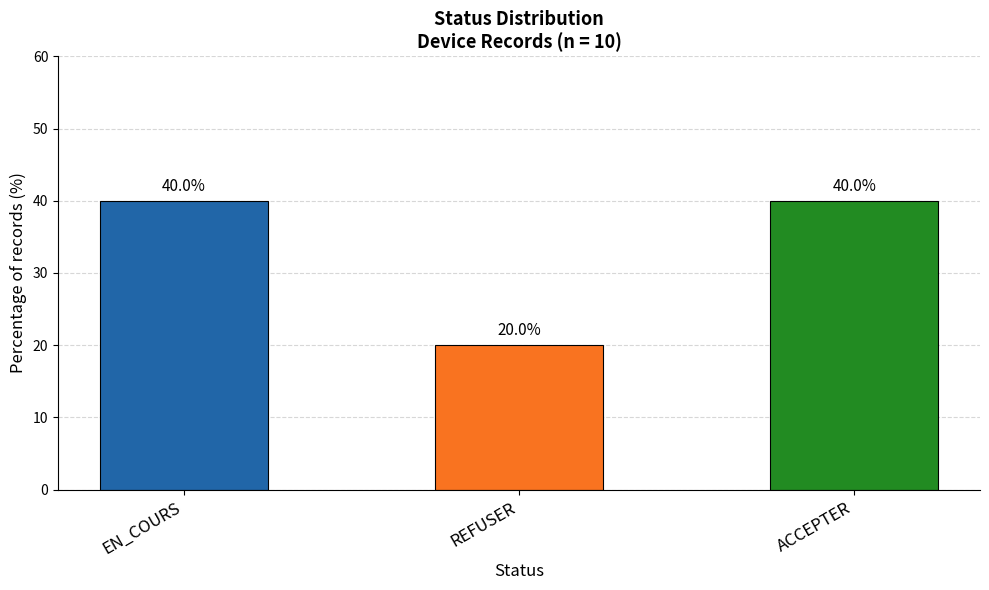

Count the values in the range 20 to 40.

3